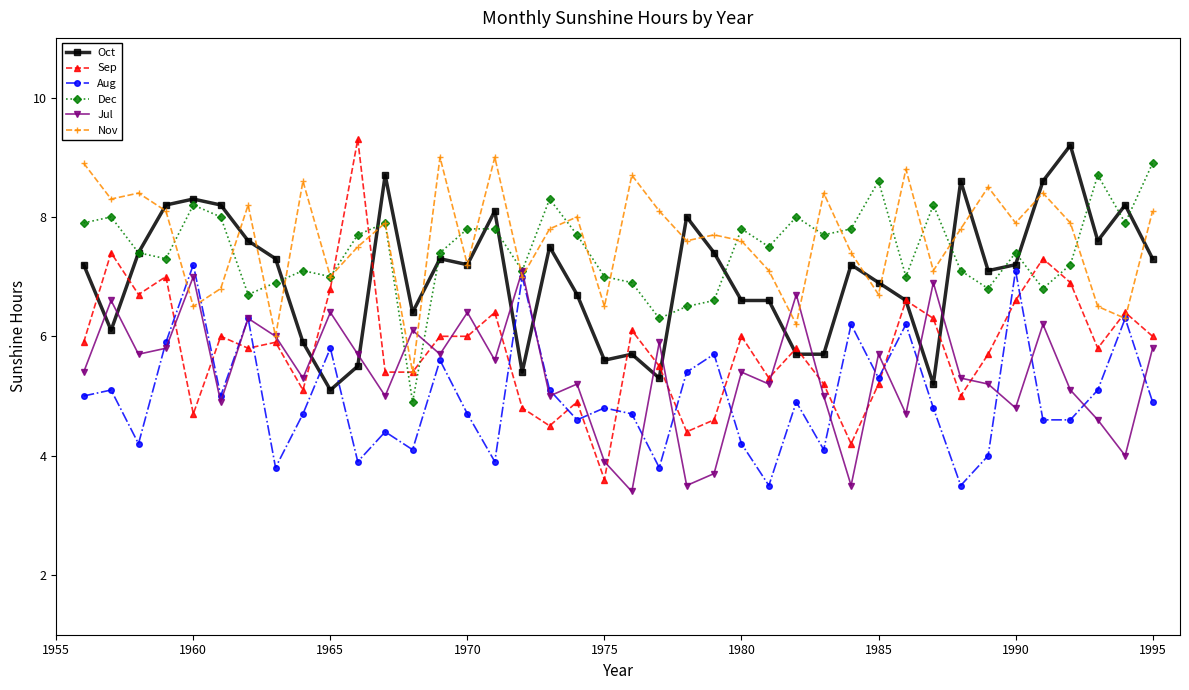

After their last crossing, which series has the higher values: Sep or Dec?

Dec